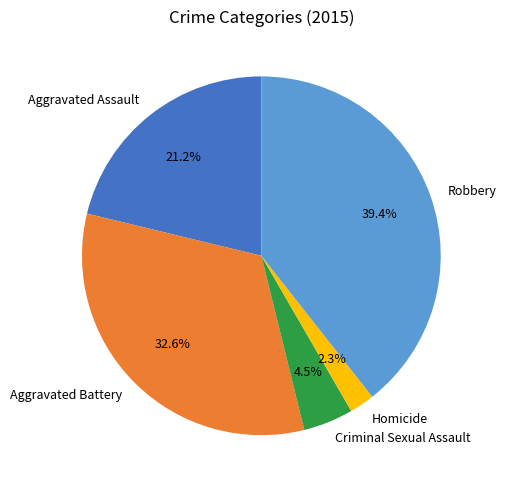

True or false: Aggravated Battery accounts for 33% of the total.

True